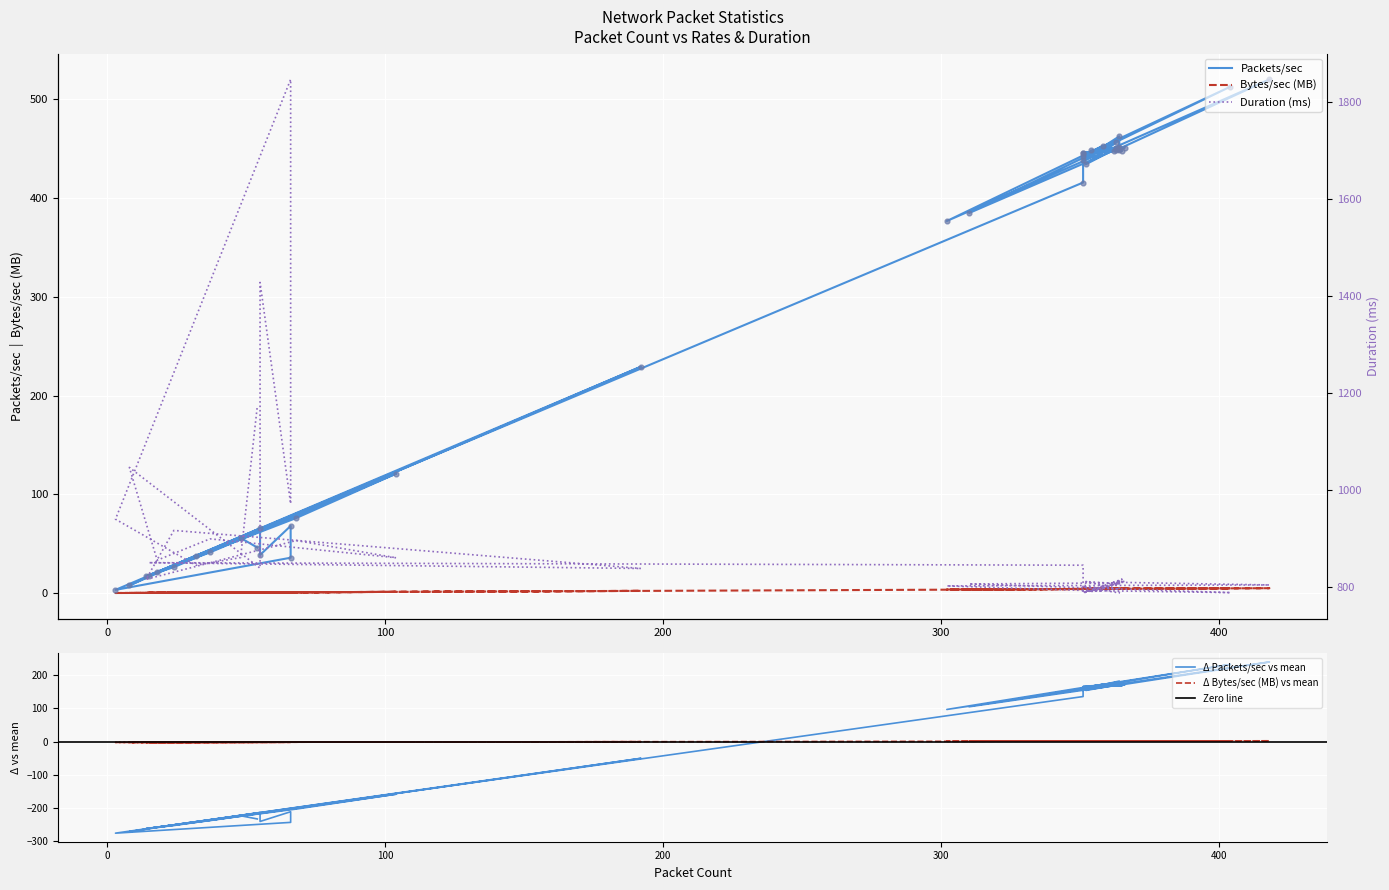

Which series has the largest Y range (max minus min)?

duration